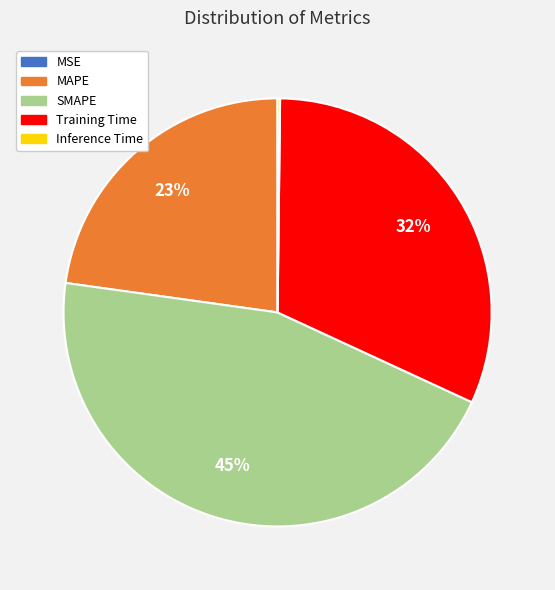

Which slice is the largest?

SMAPE